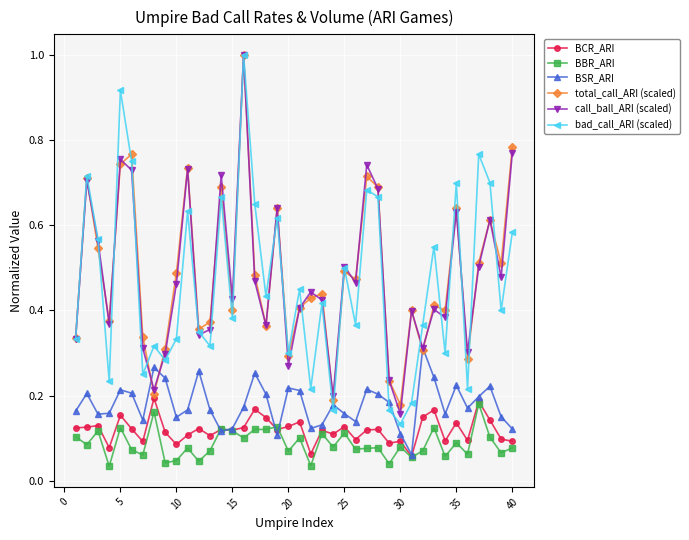

True or false: BBR_ARI has more than 2 interior local peaks.

True